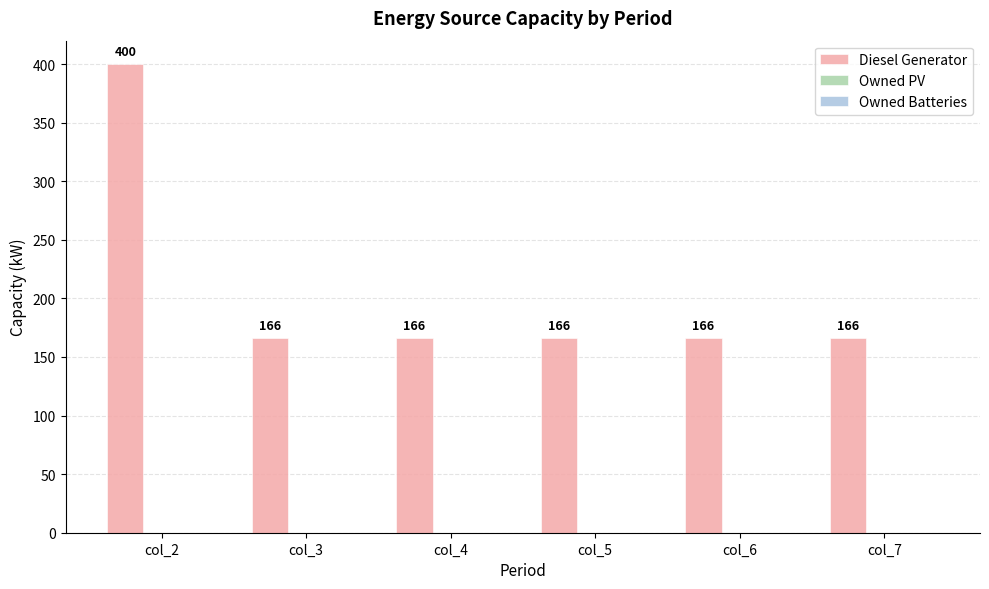

What is the sum of all values?

1230